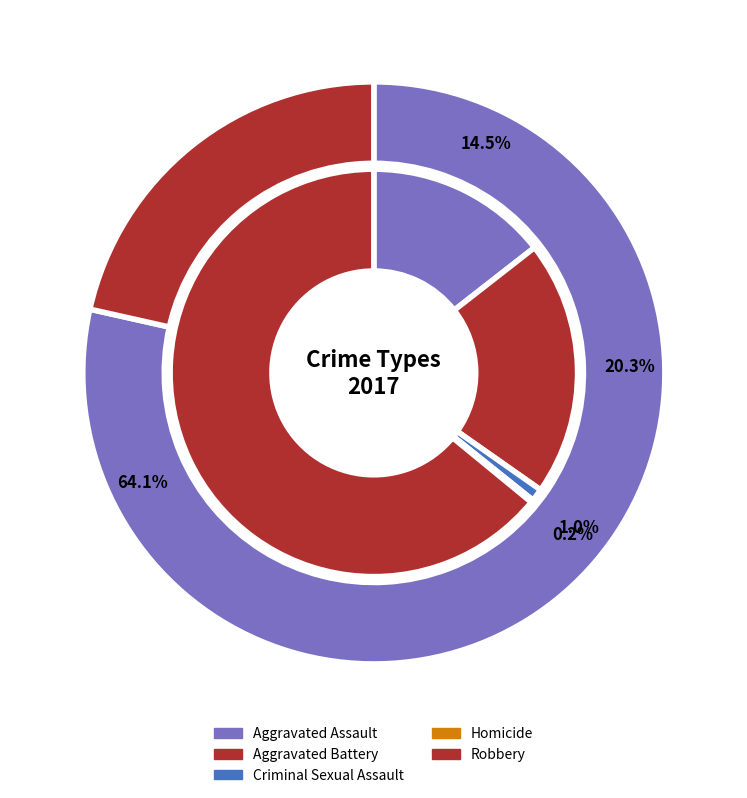

What is the total percentage of Aggravated Battery and Homicide?

20.5%